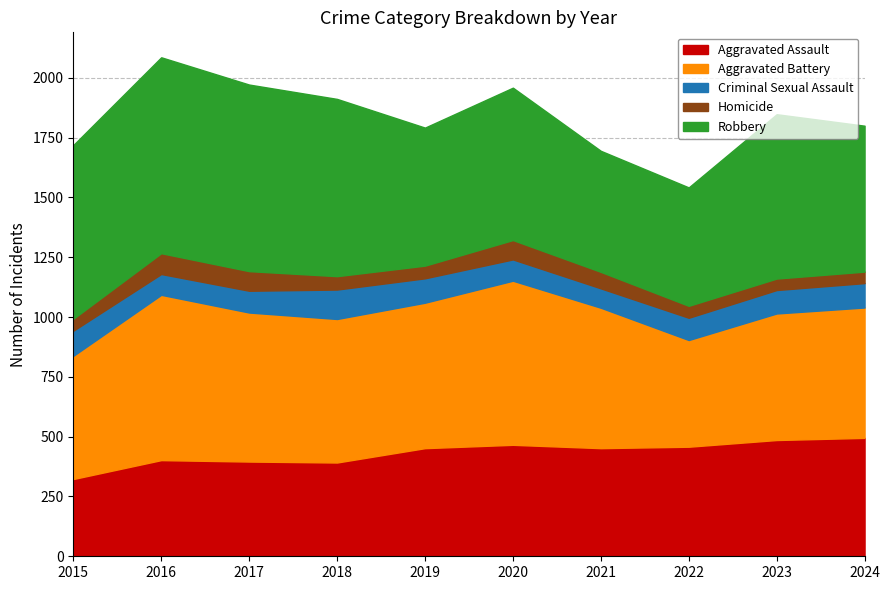

What is the value of the Aggravated Battery point at the 10th from the left?

545